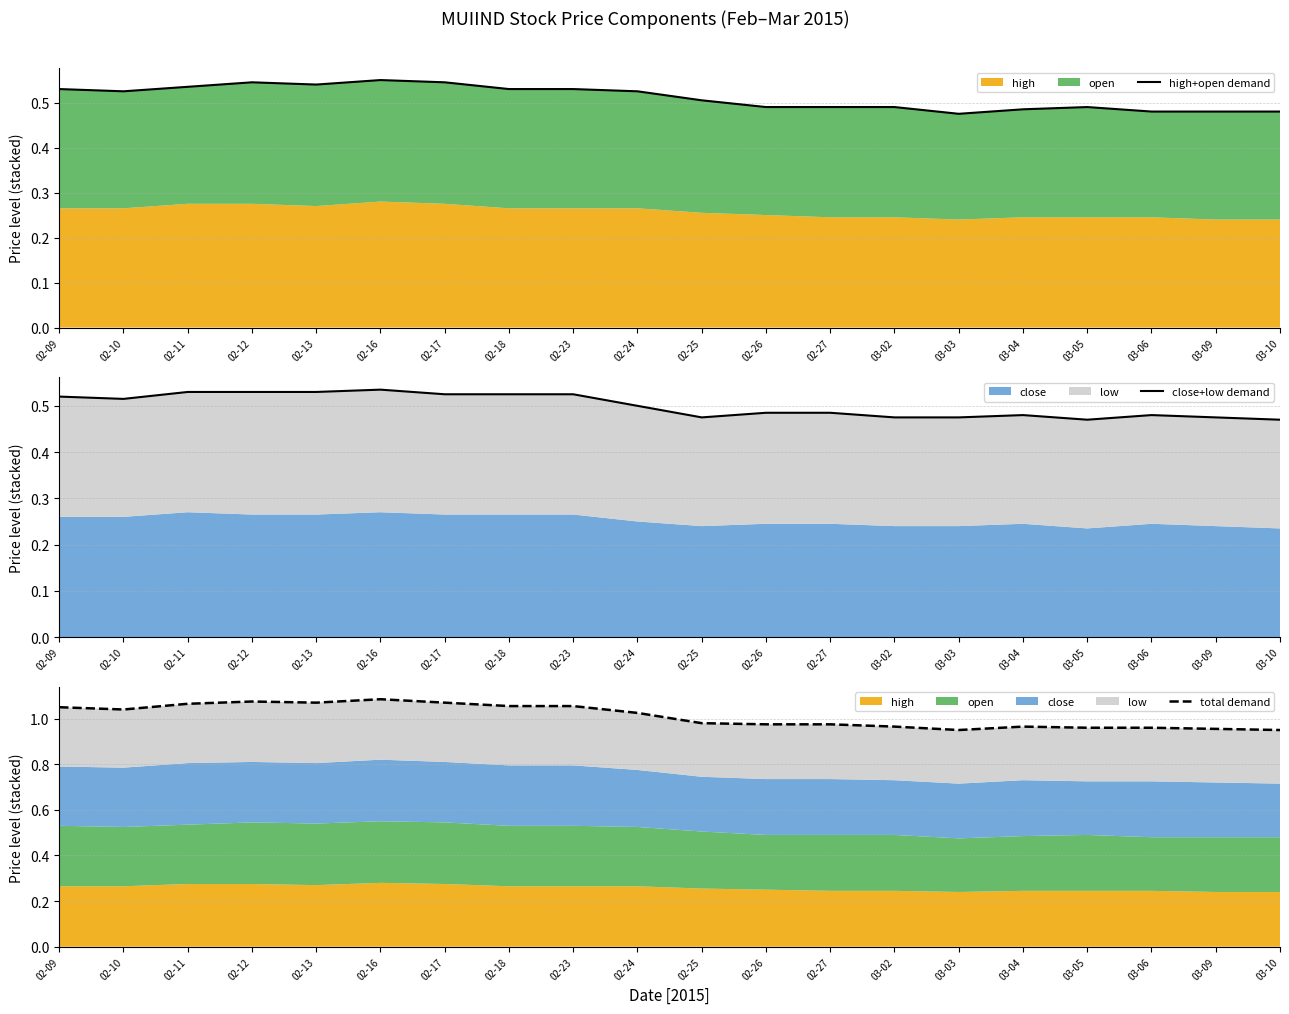

Which label corresponds to the largest value in the chart?

02-16